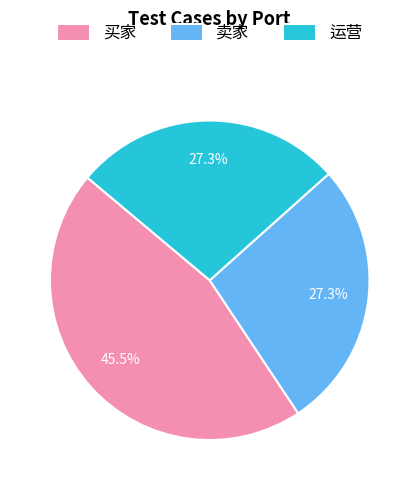

What percentage is the 运营 slice, to the nearest percent?

27%